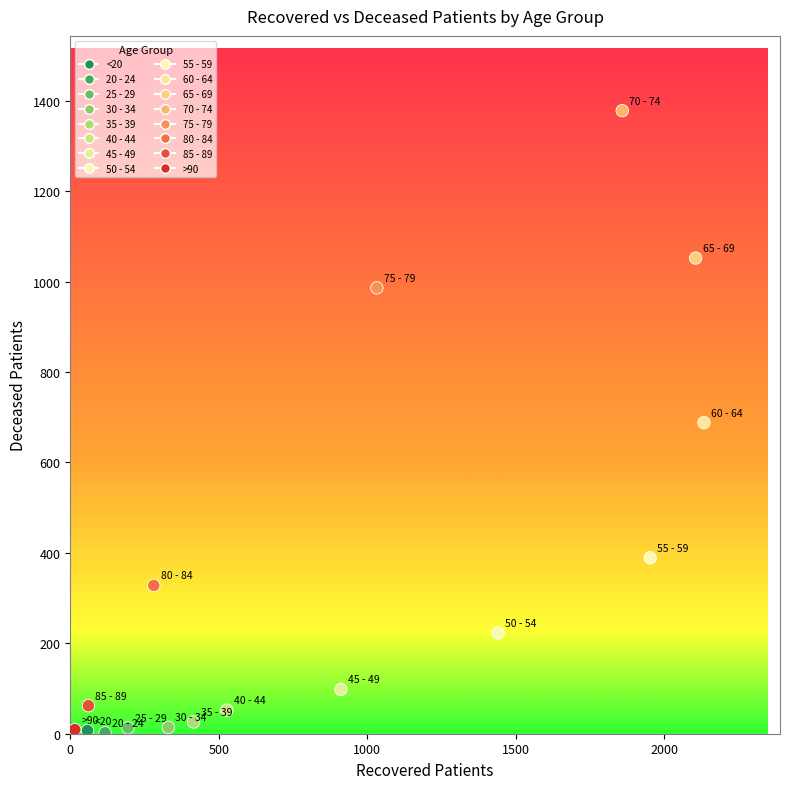

What is the range of Y values (max minus min)?

1376